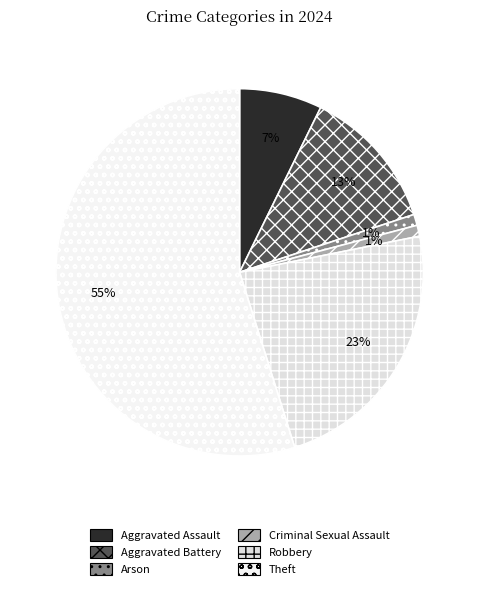

How many slices are in this pie chart?

6